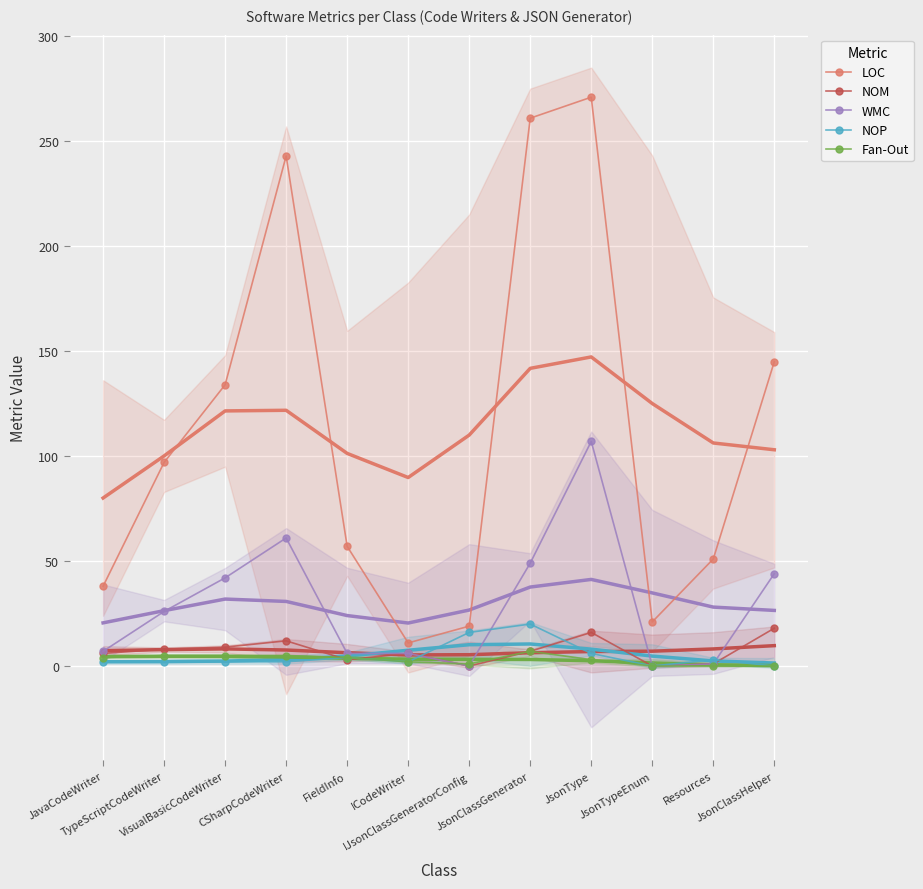

What is the total value across all series at ICodeWriter?

27